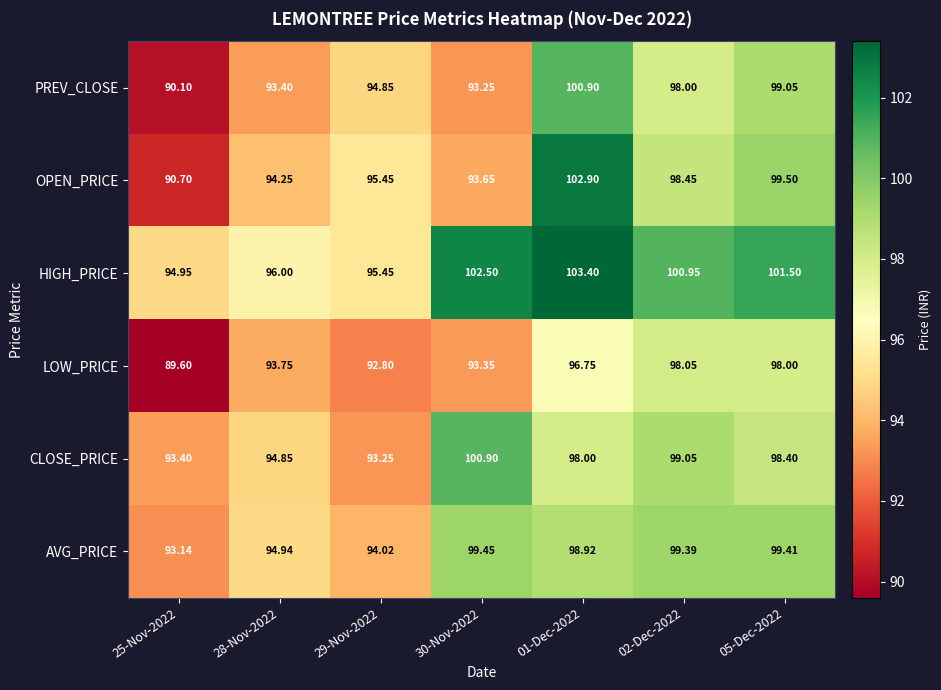

Rank the series at 02-Dec-2022 from lowest to highest value.

PREV_CLOSE, LOW_PRICE, OPEN_PRICE, CLOSE_PRICE, AVG_PRICE, HIGH_PRICE